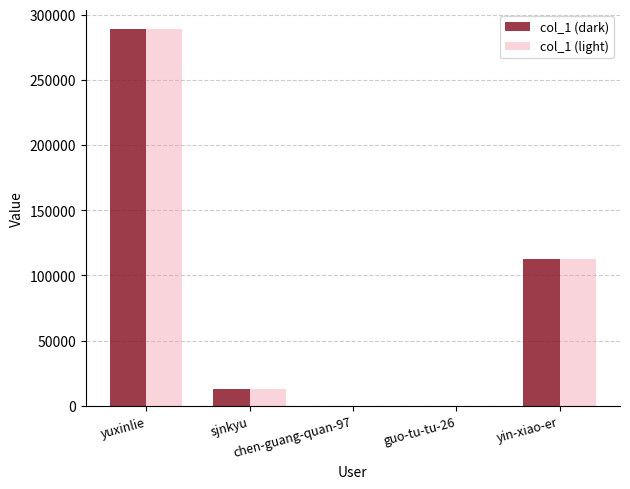

What are all the series names shown in the legend?

col_1 (dark), col_1 (light)